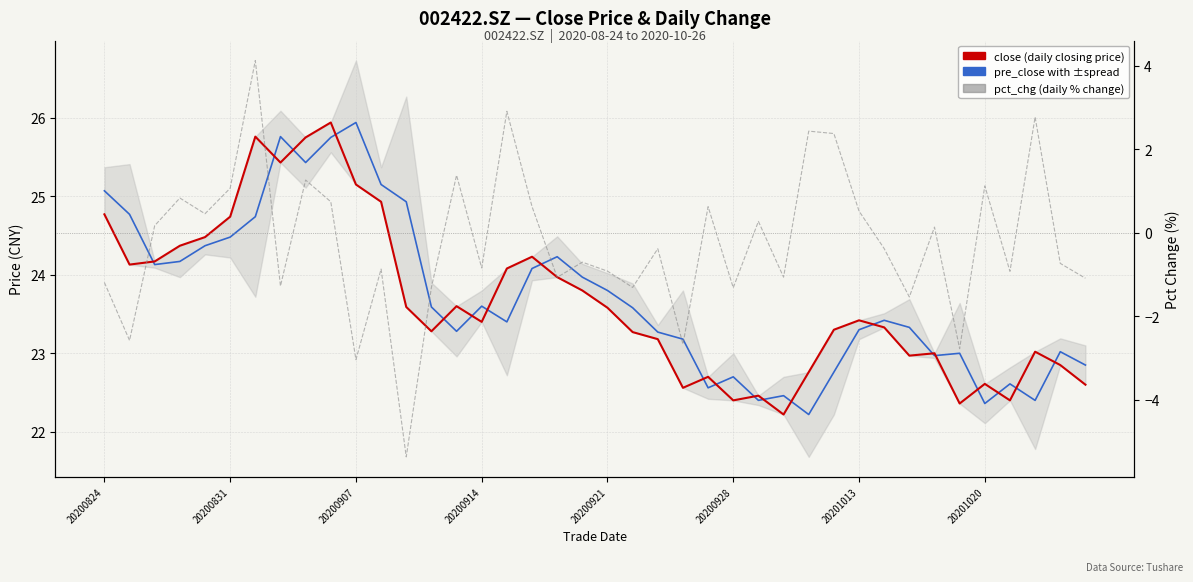

The value of pct_chg at 19 is -0.4. True or false?

False